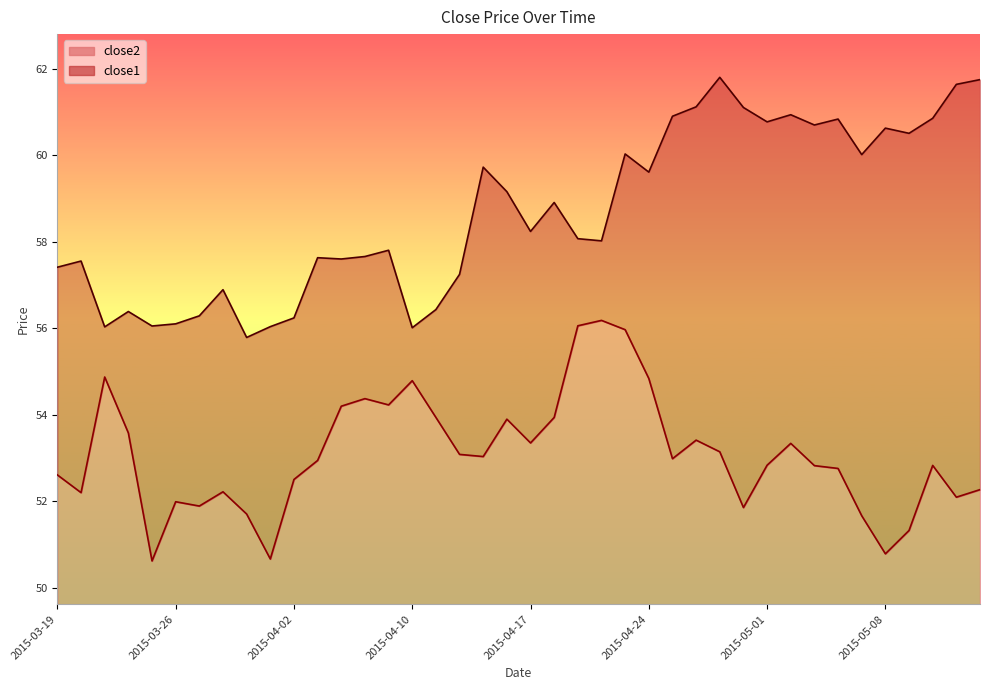

True or false: close1 and close2 cross at least once.

False